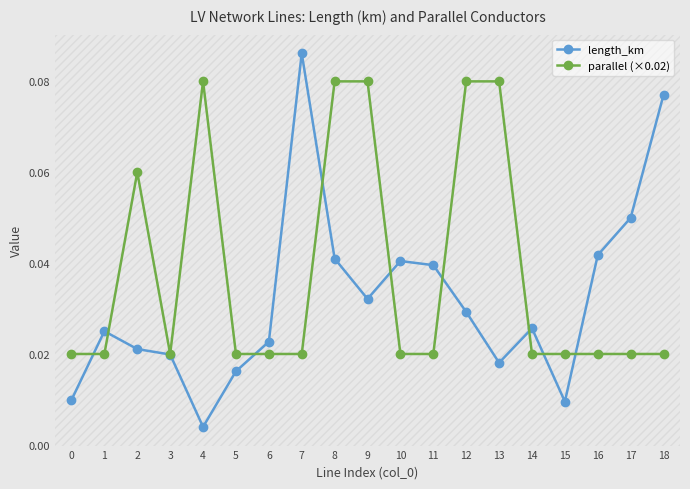

Rank the series by their maximum value, from highest to lowest.

length_km, parallel (×0.02)